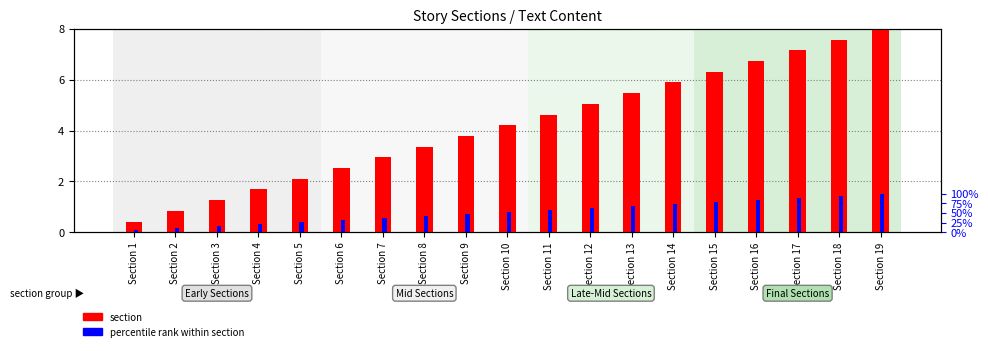

What are all the series names shown in the legend?

section, percentile rank within section